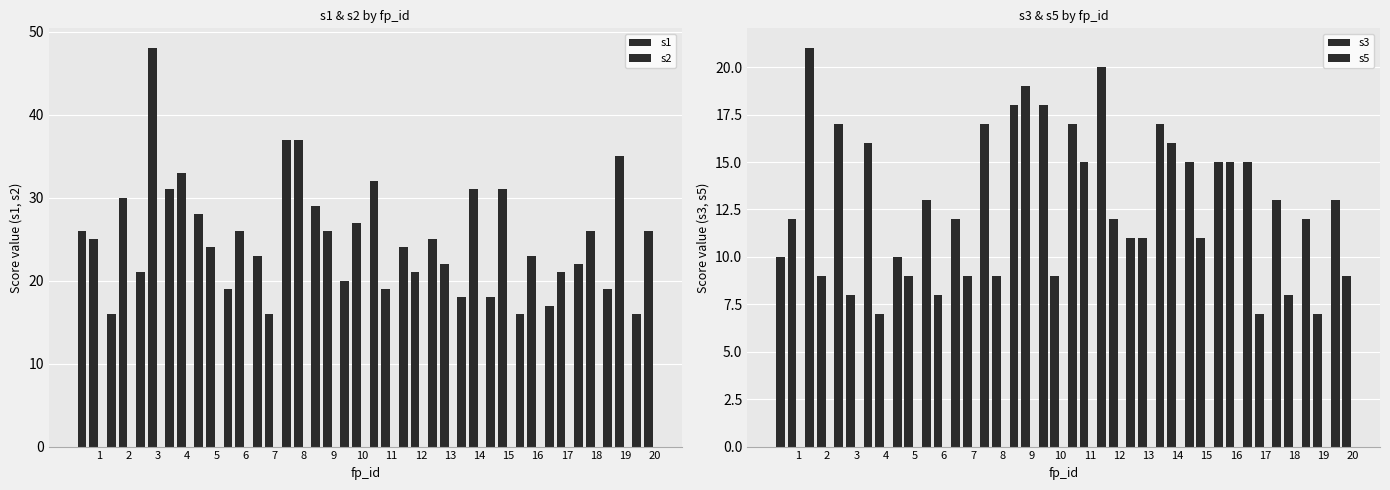

How many bars are there in each group?

4